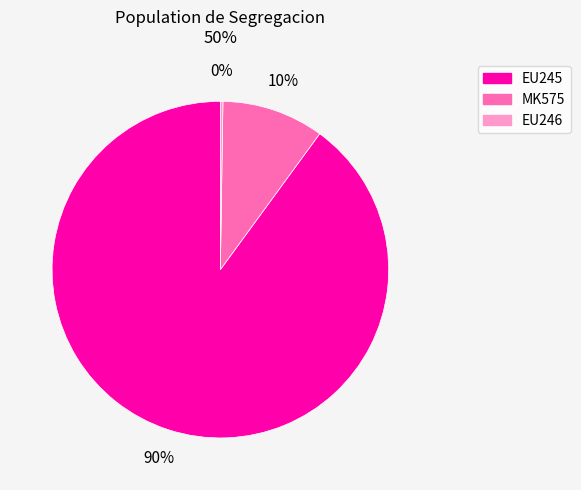

Does any single category account for the majority?

Yes